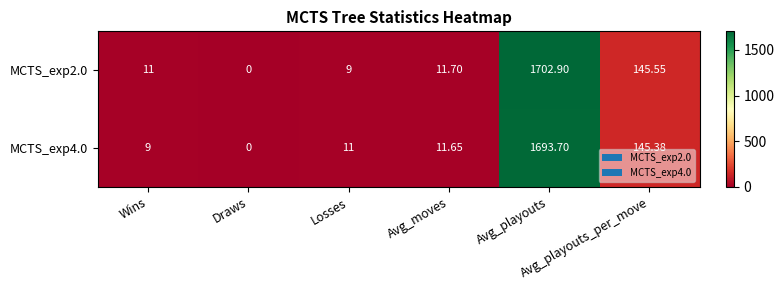

At which category is the sum across all series the highest?

Avg_playouts